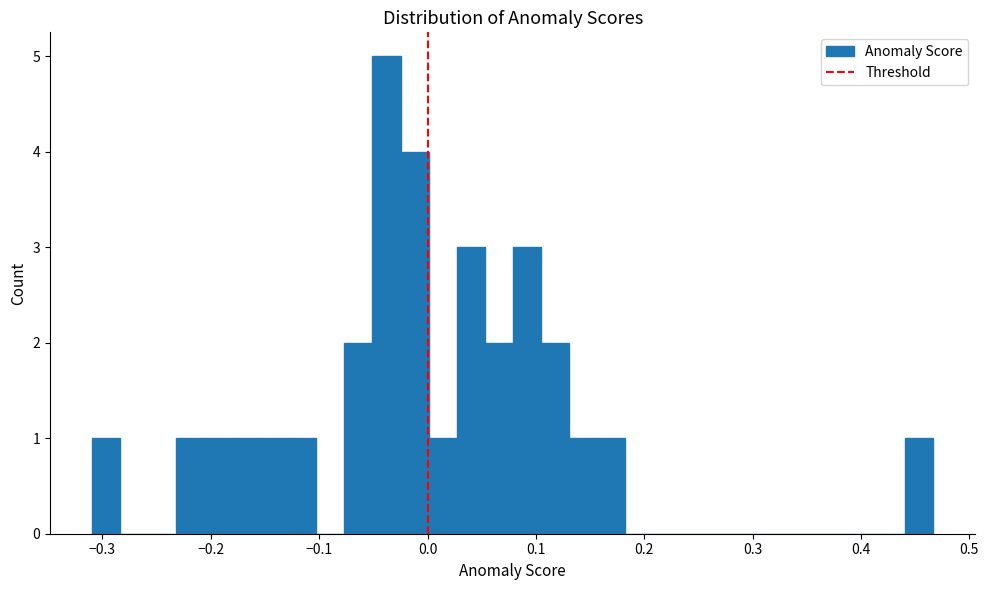

Read against the x-axis, roughly where is the centre of the tallest bar?

-0.04